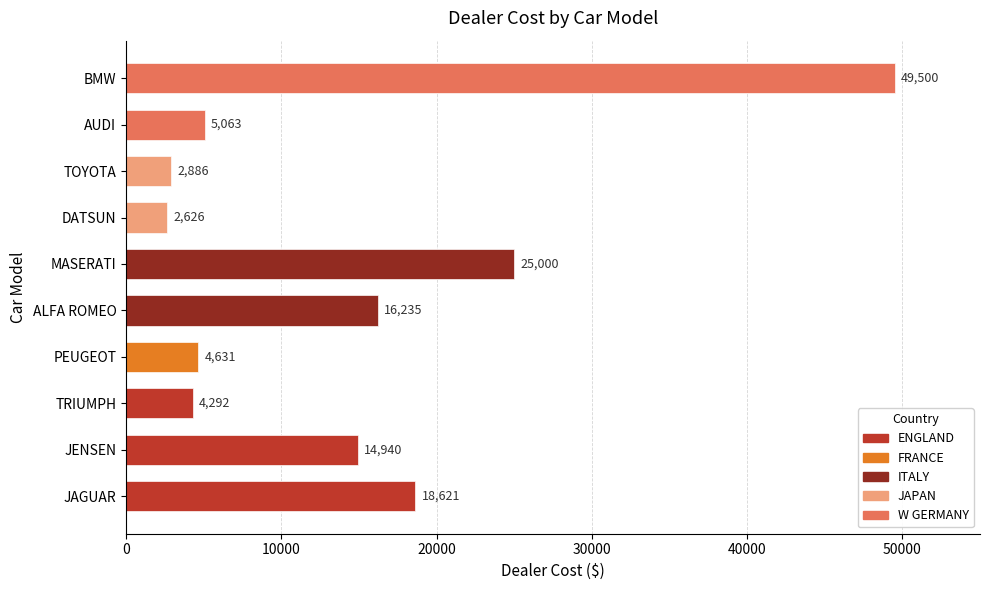

Reading right to left, list all the values displayed in this chart.

BMW=49500	AUDI=5063	TOYOTA=2886	DATSUN=2626	MASERATI=25000	ALFA ROMEO=16235	PEUGEOT=4631	TRIUMPH=4292	JENSEN=14940	JAGUAR=18621